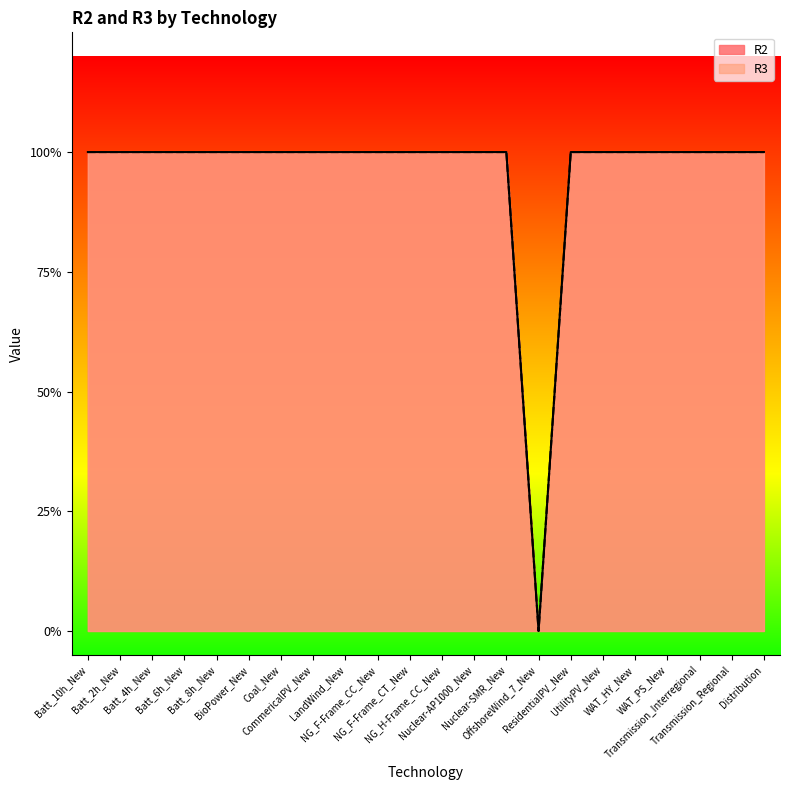

At which category does R2 reach its first local valley?

OffshoreWind_7_New